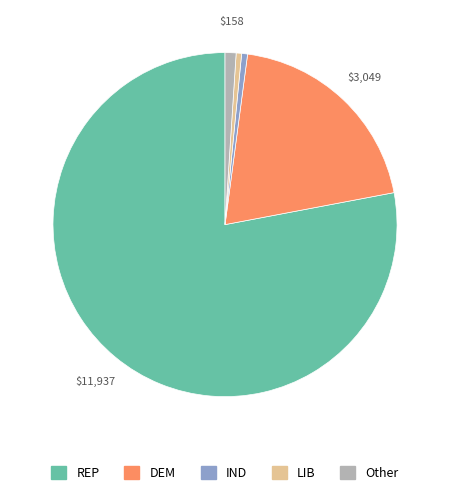

How many segments does this pie chart have?

5